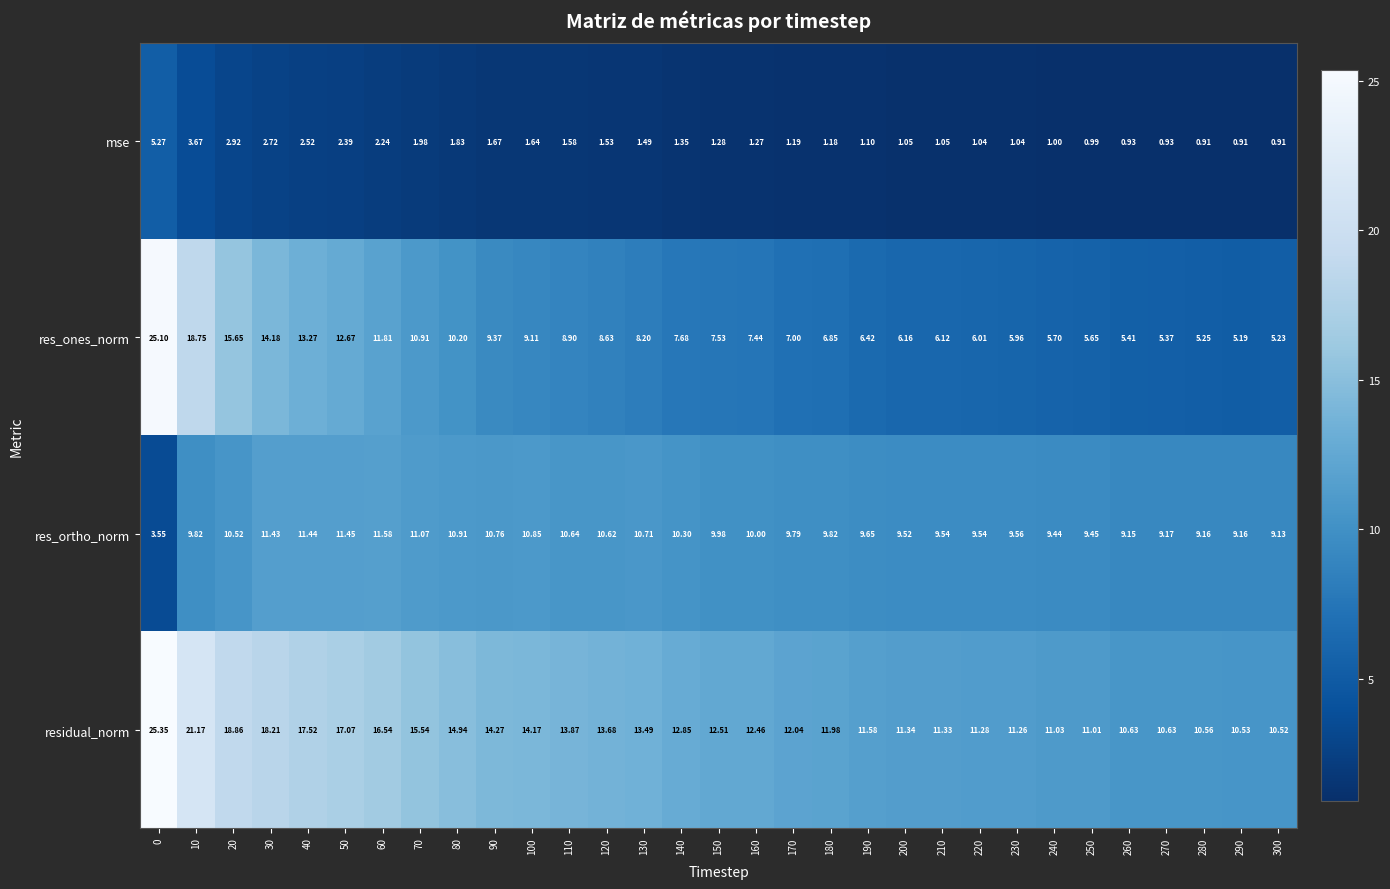

Rank the series at 250 from highest to lowest value.

residual_norm, res_ortho_norm, res_ones_norm, mse